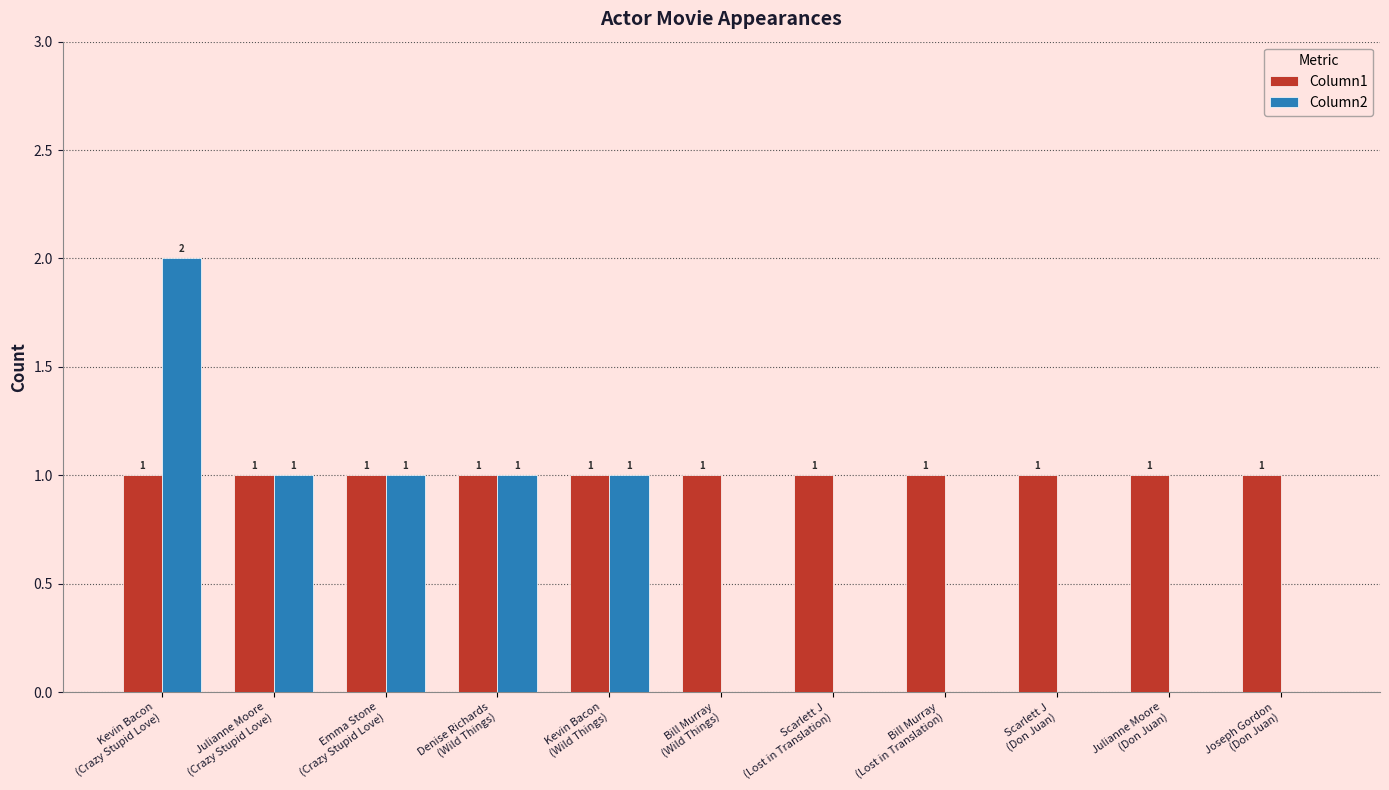

Reading left to right, list all the values displayed in this chart.

Column1: 1	1	1	1	1	1	1	1	1	1	1
Column2: 2	1	1	1	1	0	0	0	0	0	0